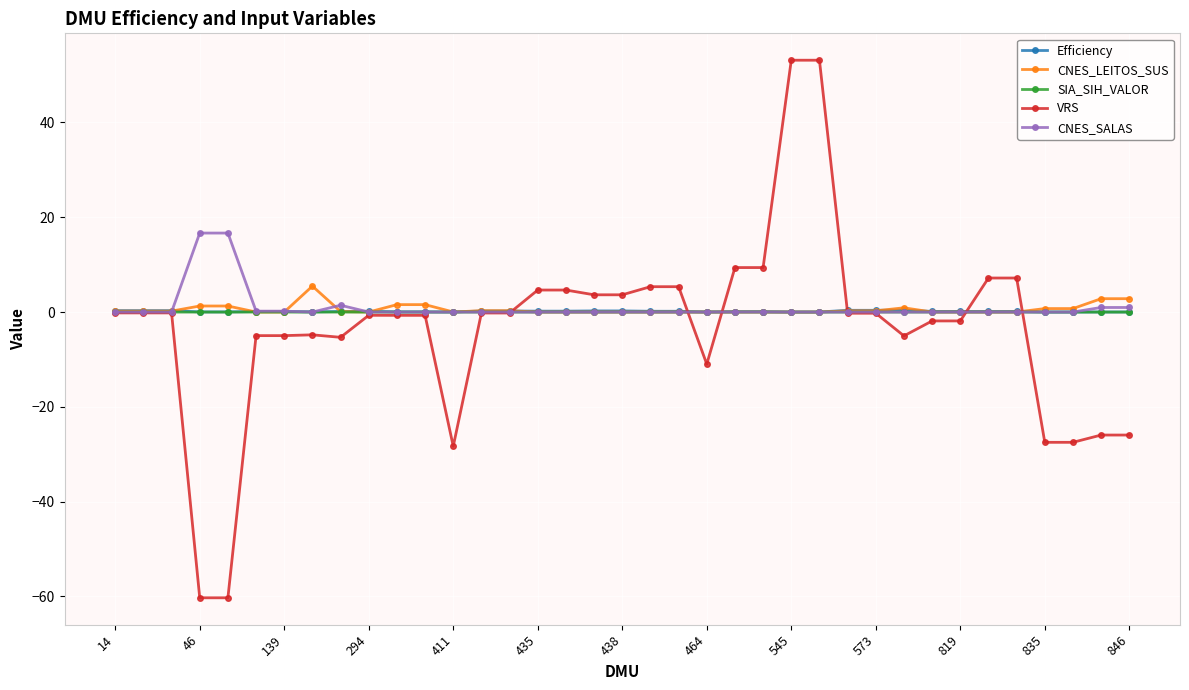

What is the maximum value for CNES_LEITOS_SUS?

5.5